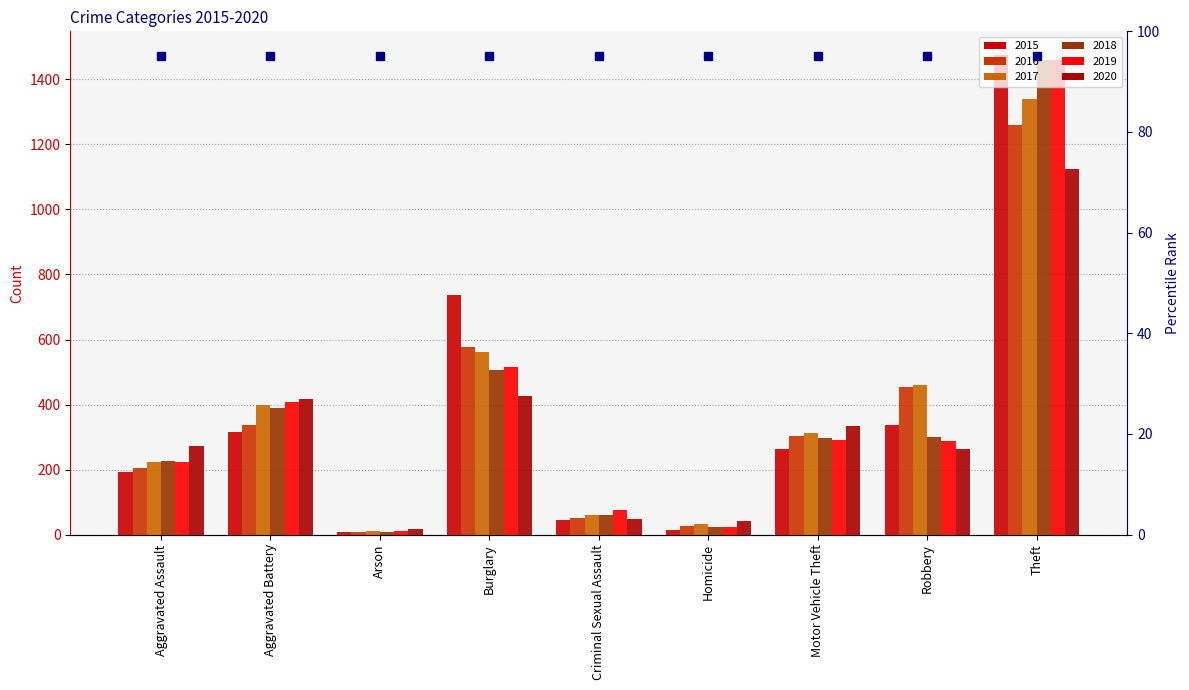

Rank the series at Robbery from lowest to highest value.

2020, 2019, 2018, 2015, 2016, 2017